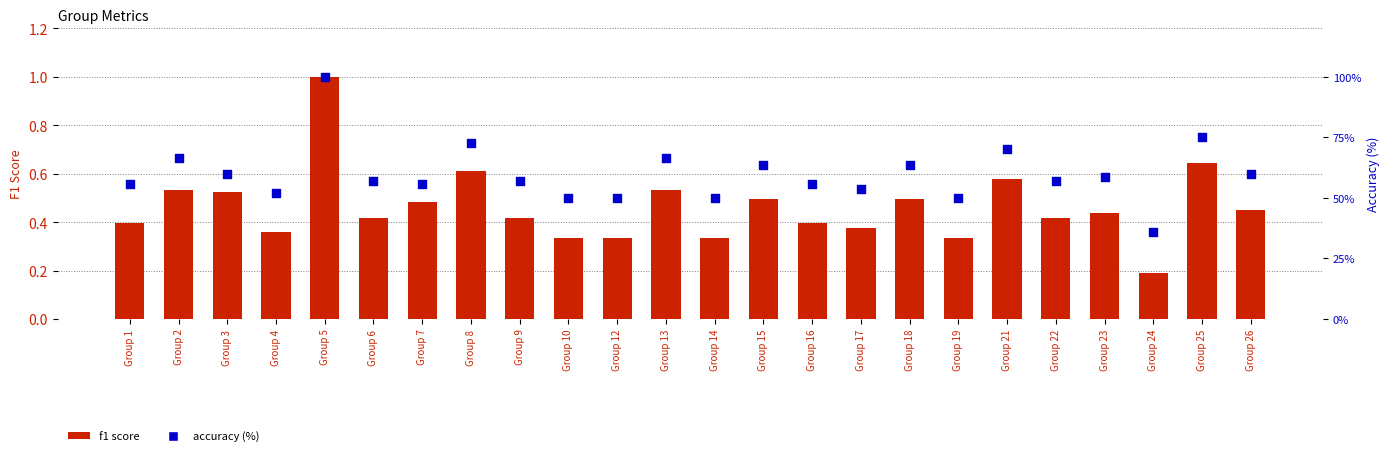

At which category is the sum across all series the highest?

Group 5